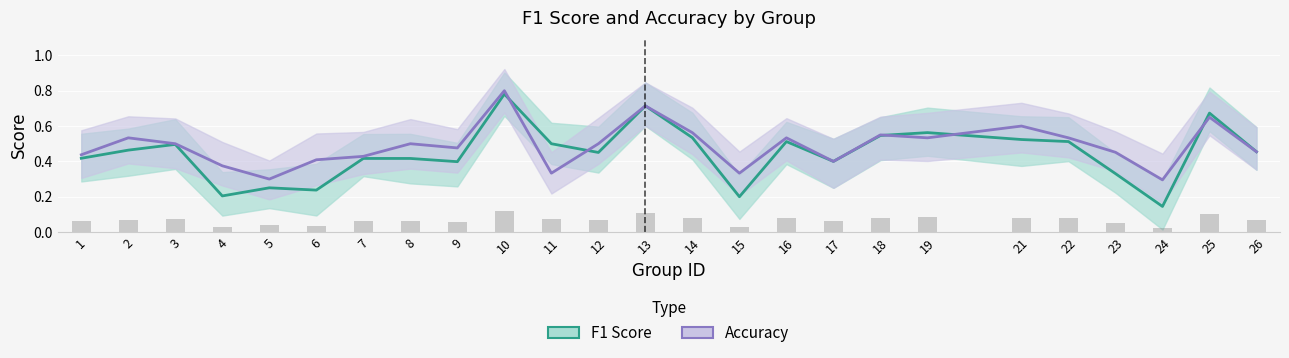

How many groups of bars are there?

25